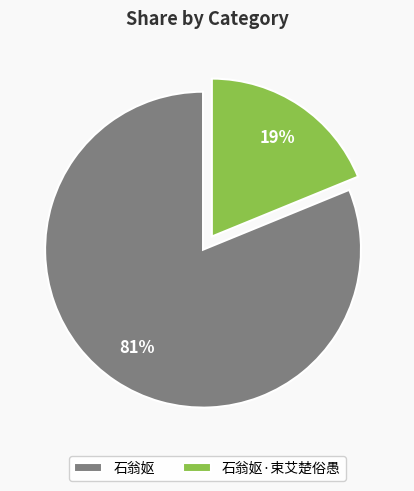

Combined, do 石翁妪·束艾楚俗愚 and 石翁妪 account for over 50%?

Yes